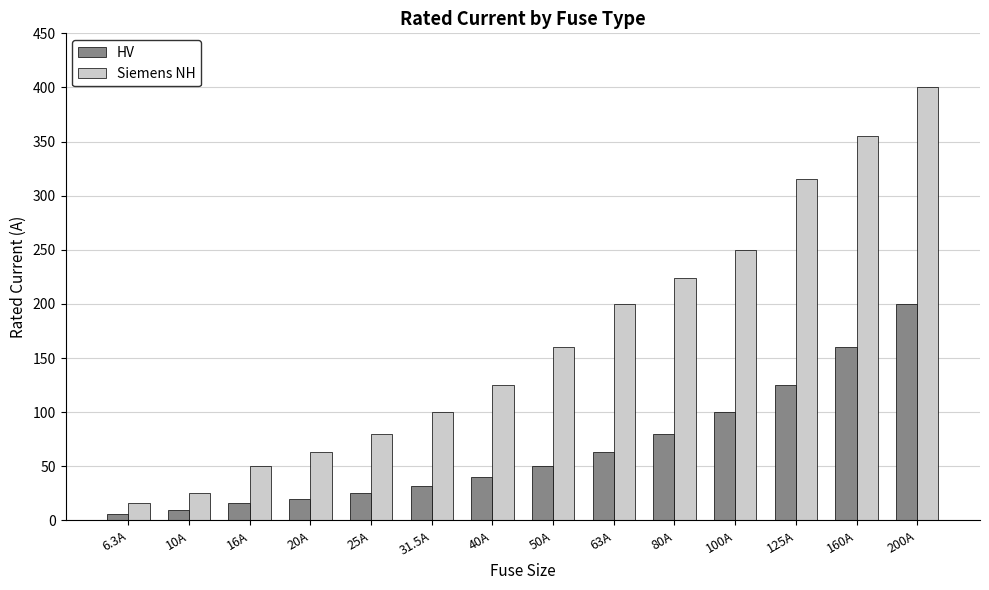

Which label corresponds to the largest value in the chart?

200A